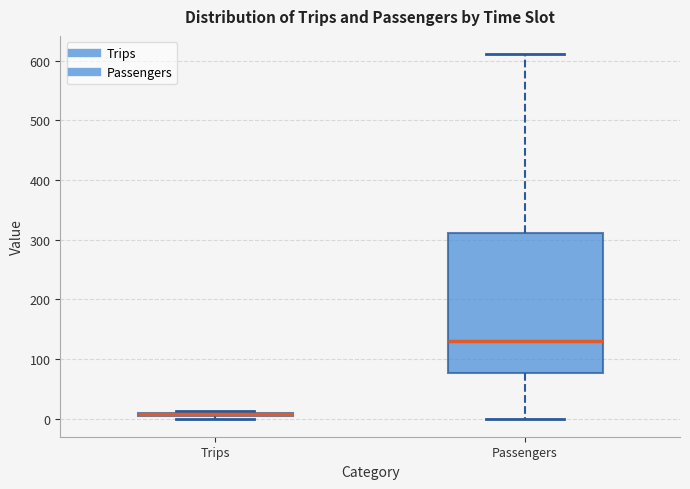

Which box is the tallest, from its lower edge to its upper edge?

Passengers